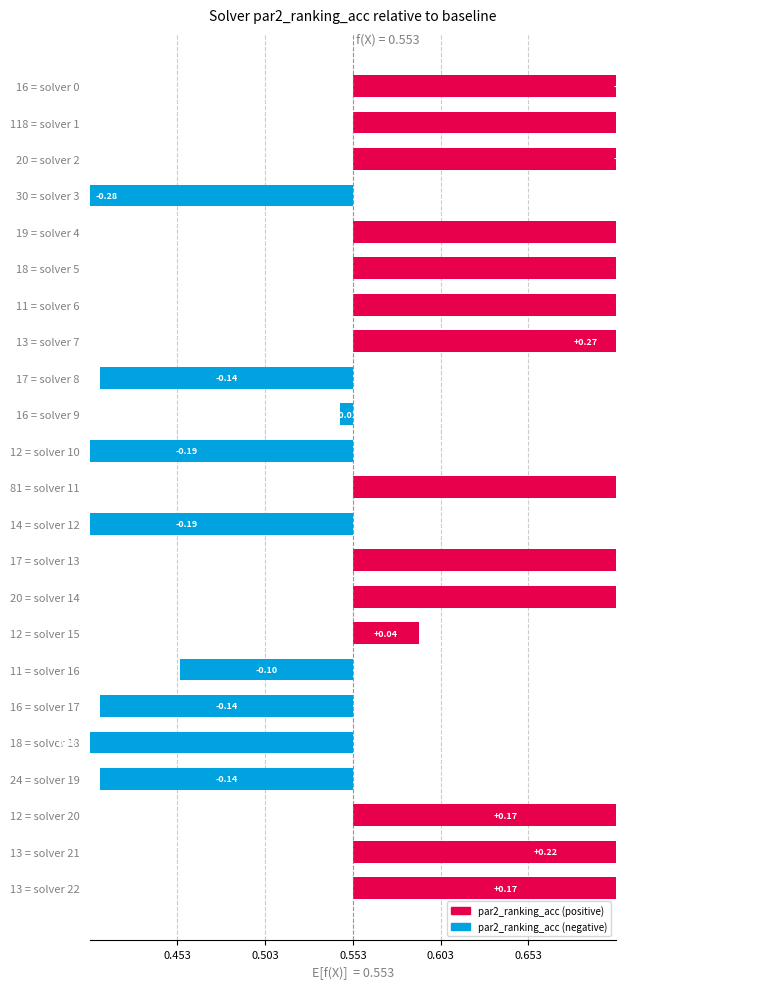

What is the change in value from 18 = solver 5 to 17 = solver 8?

-0.6